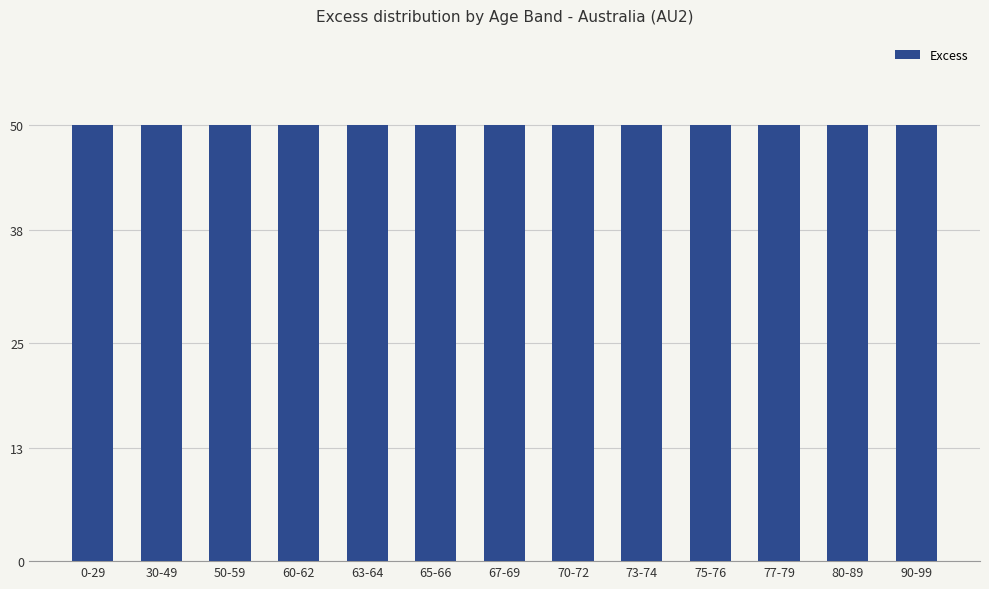

What is the value of the Excess bar at the 12th from the left?

50.0